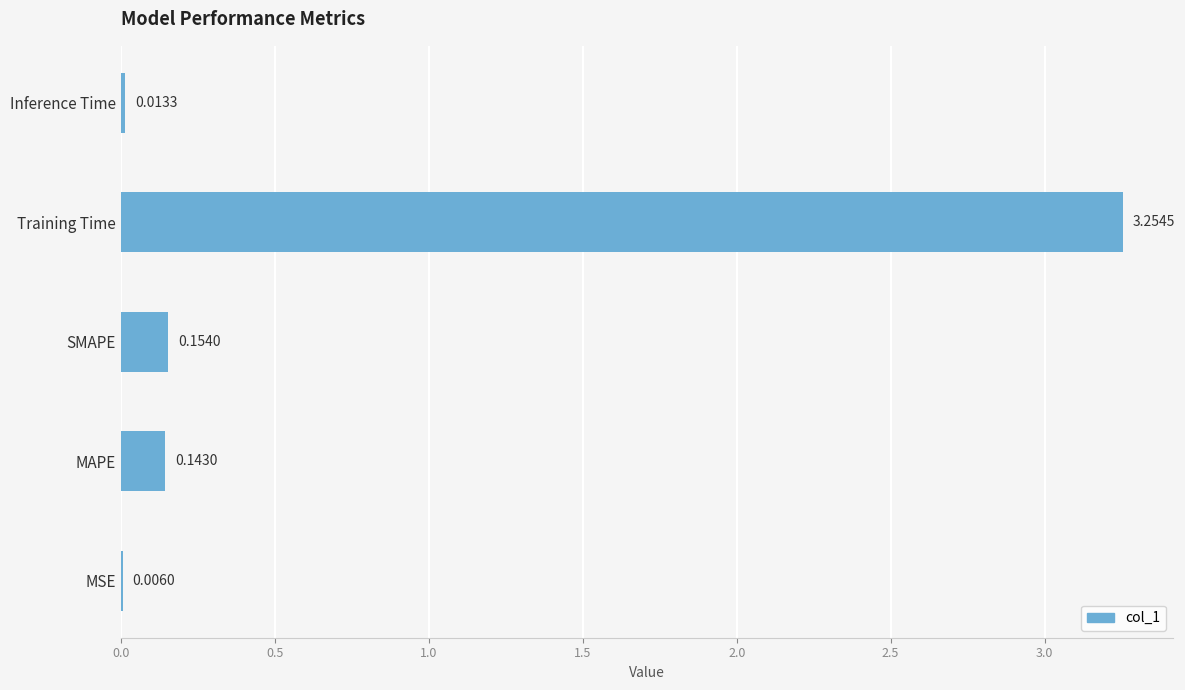

At which label is the value closest to 1?

SMAPE